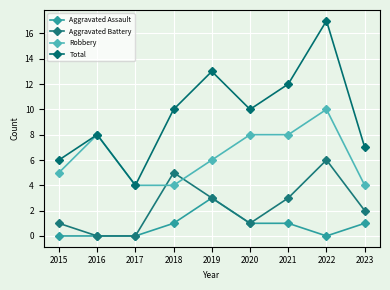

Which series has the largest total across all categories?

Total